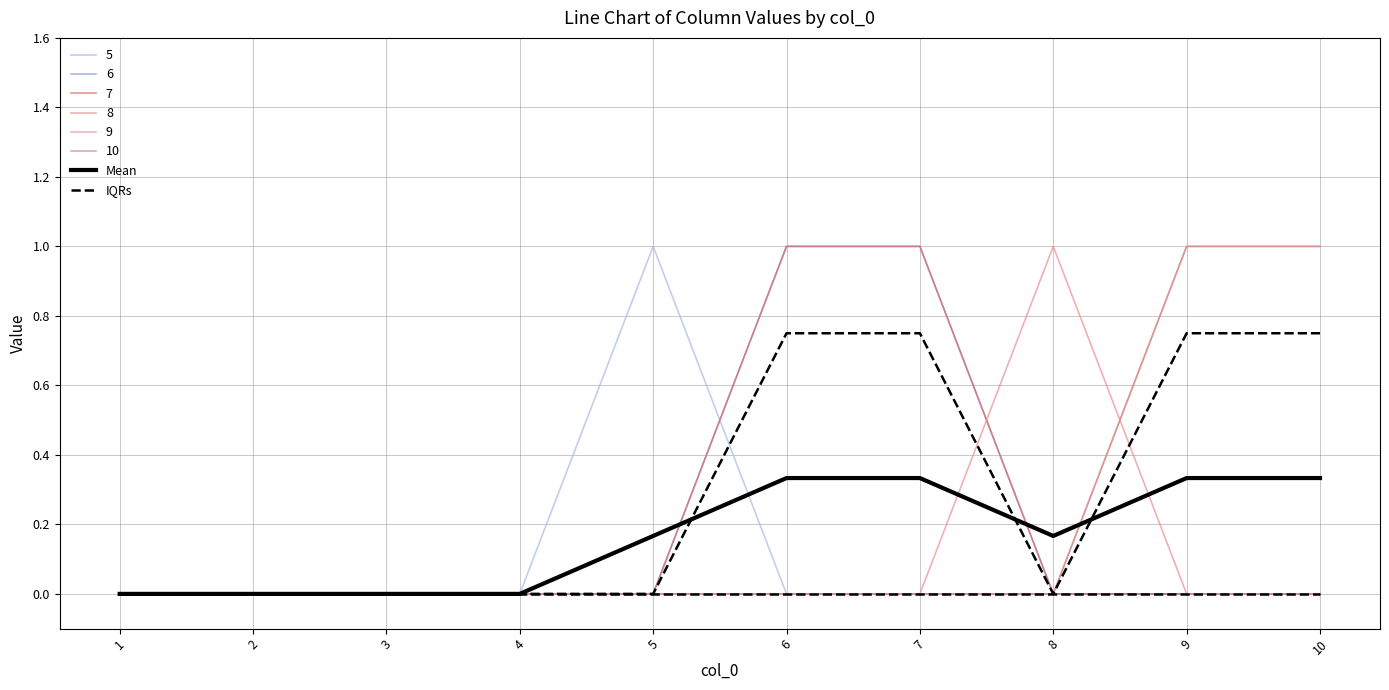

At which label does Mean reach its peak?

6